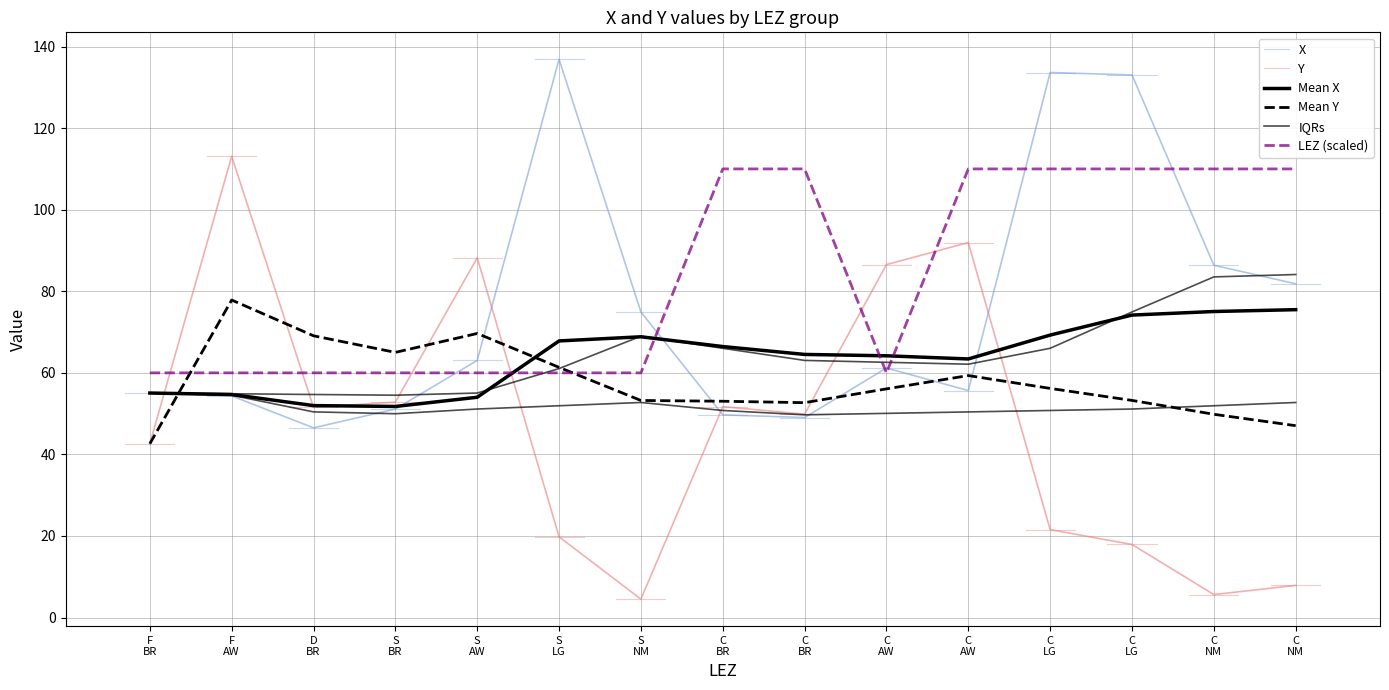

How many data points in Y are less than 49?

7